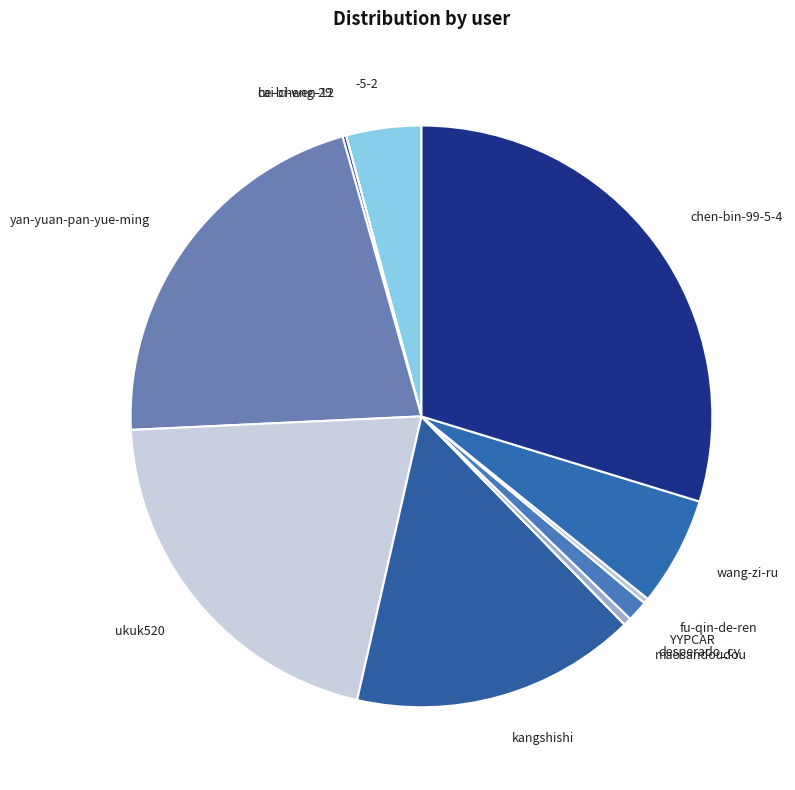

Between ukuk520 and YYPCAR, which is larger?

ukuk520